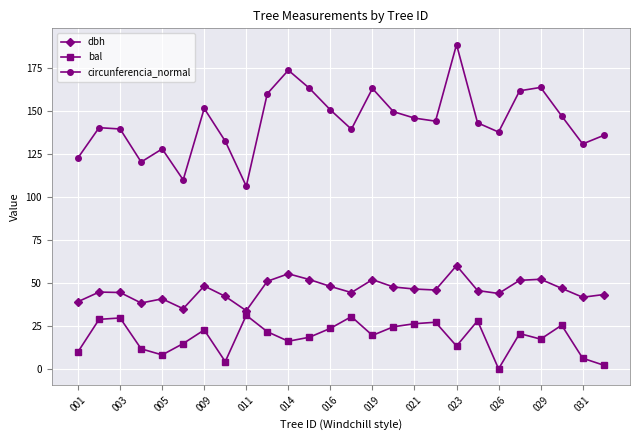

Which series has the largest range (max minus min)?

circunferencia_normal